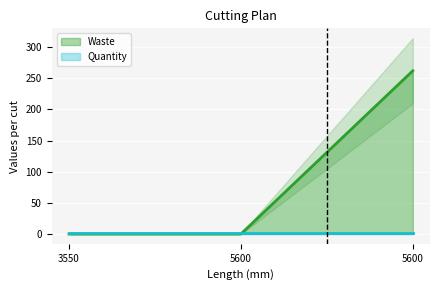

Reading right to left, extract all data points from this chart.

5600=262	5600=0	3550=0